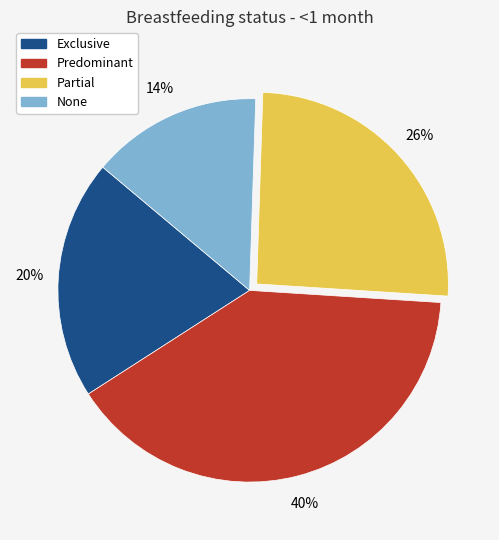

To the nearest percent, what is the combined percentage of None and Partial?

40%